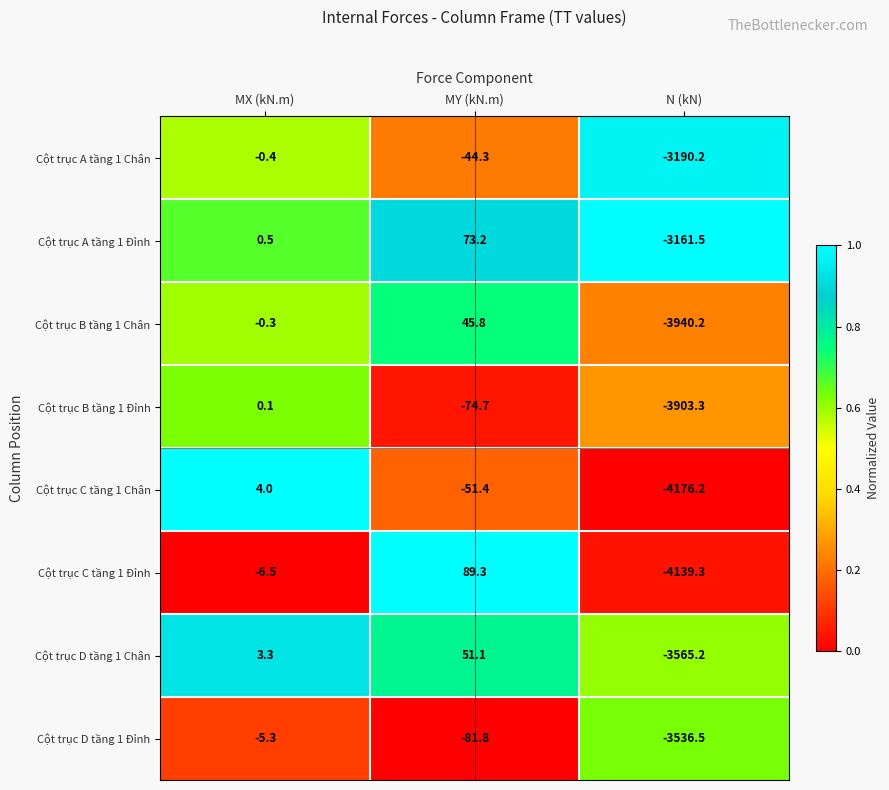

Where is Cột trục B tầng 1 Chân nearest to the value -1947?

MX (kN.m)